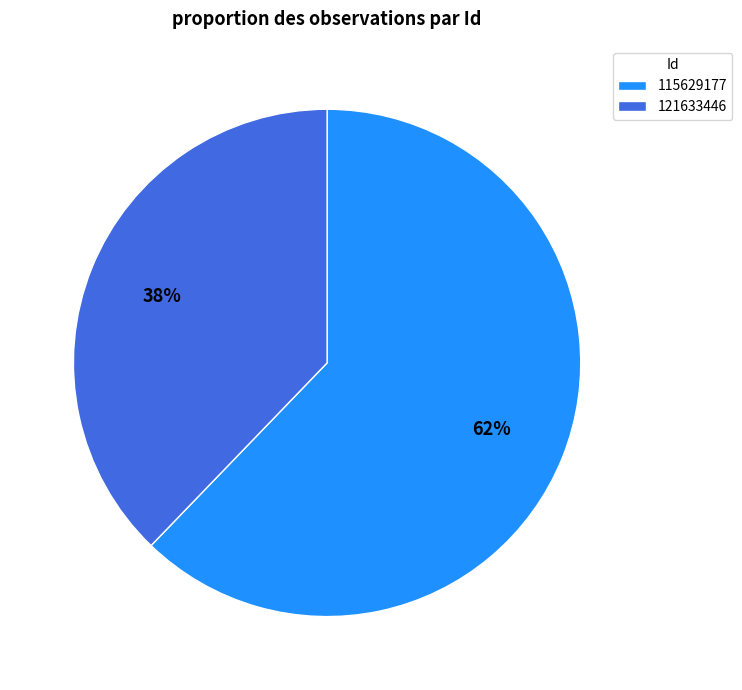

To the nearest percent, what is the average slice percentage?

50%